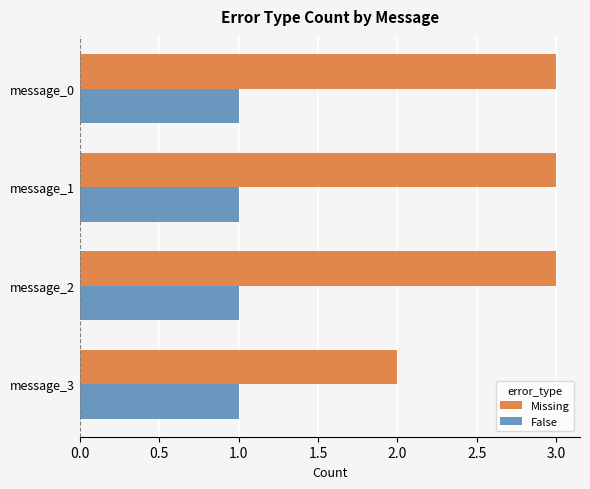

What is the total value across all series at message_0?

4